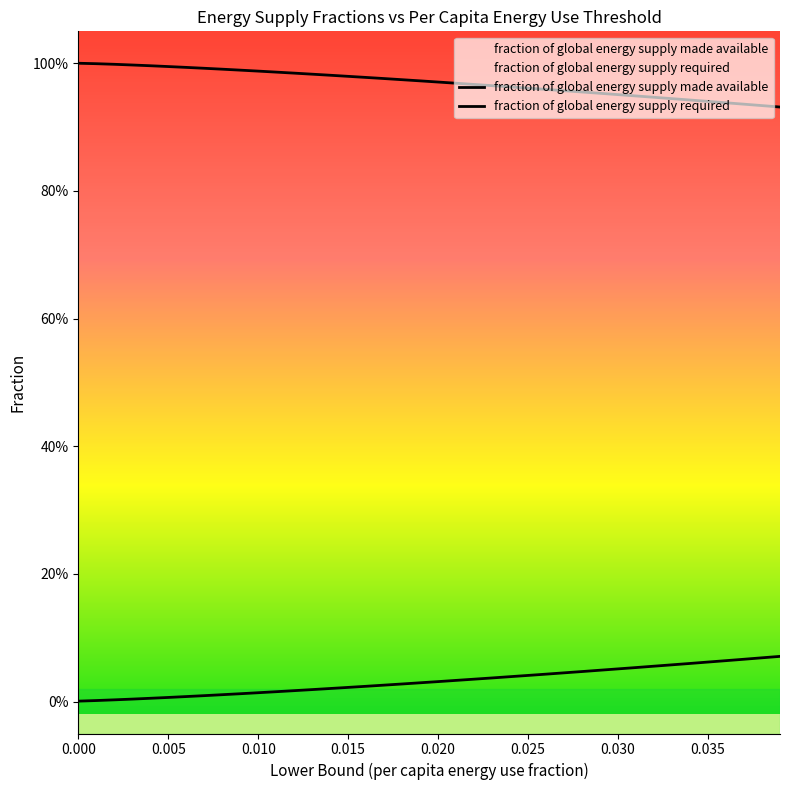

Does the chart have visible grid lines?

No